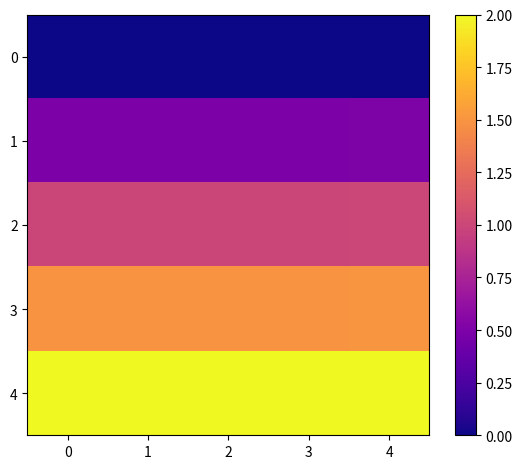

How many series are shown in this chart?

5